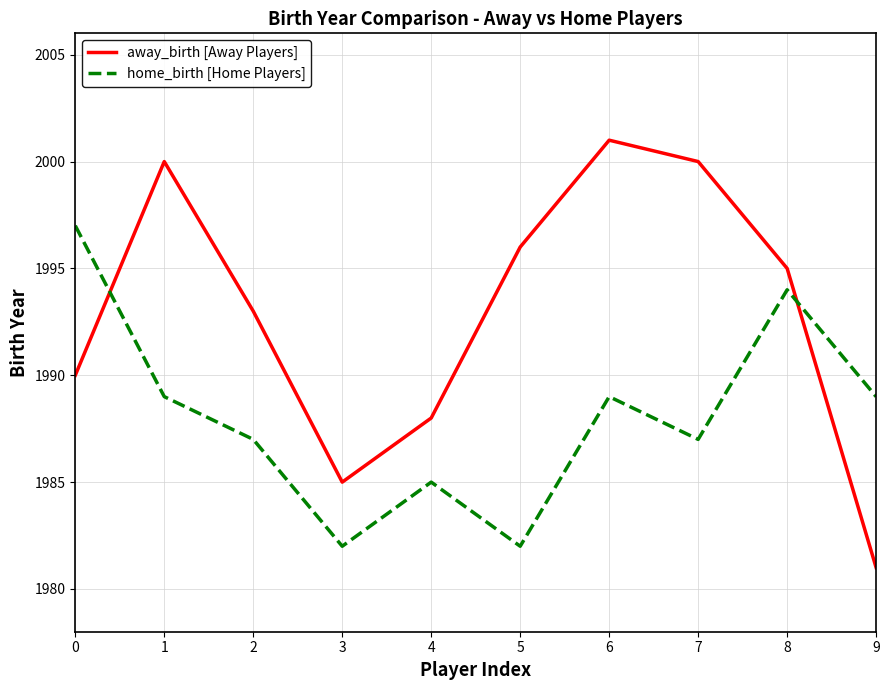

Does the chart have visible grid lines?

Yes